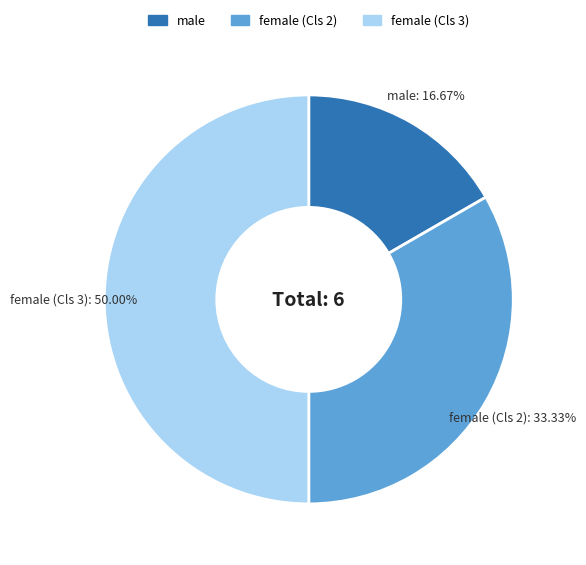

Is there a majority slice in this chart?

No